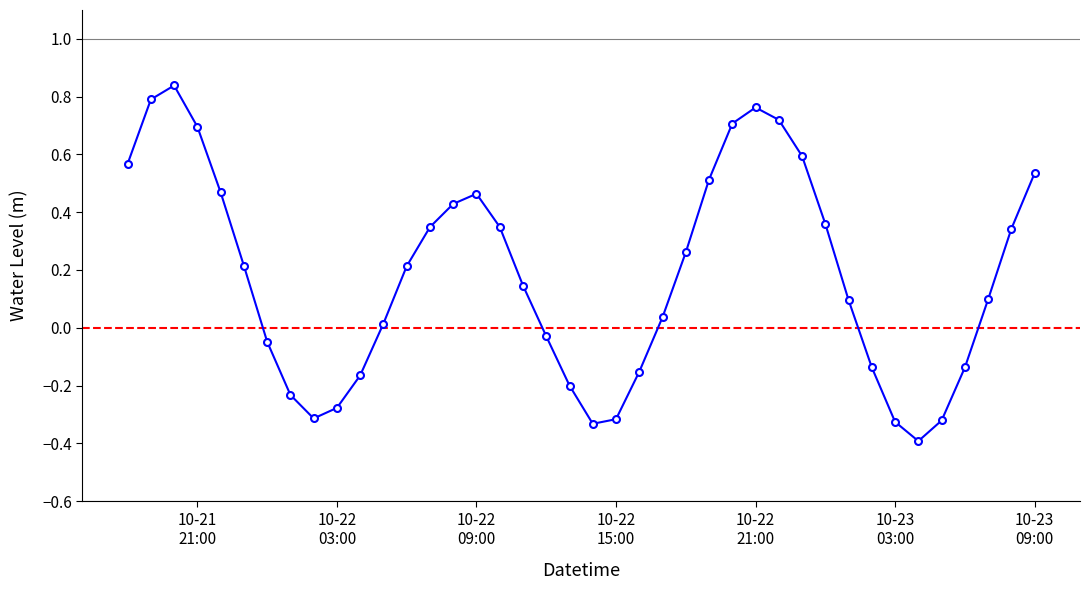

What is the difference between the second highest and minimum values?

1.2